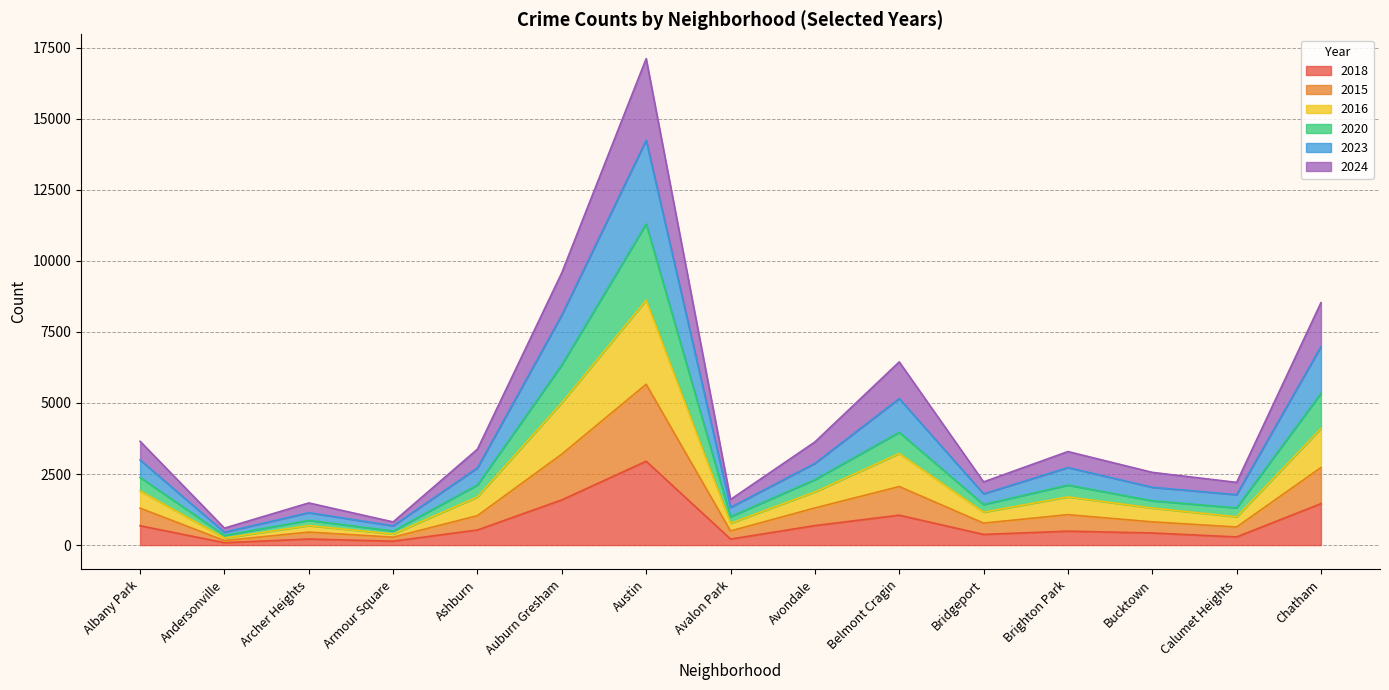

At which category is the sum across all series the highest?

Austin